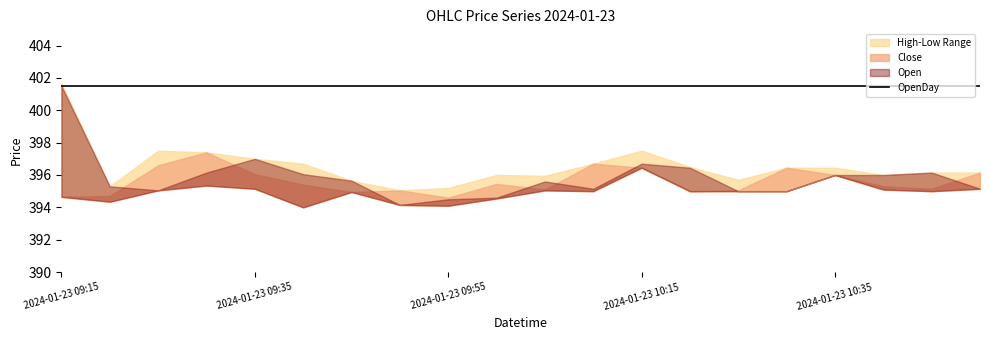

What is the value of the Low point at the 10th from the left?

394.6